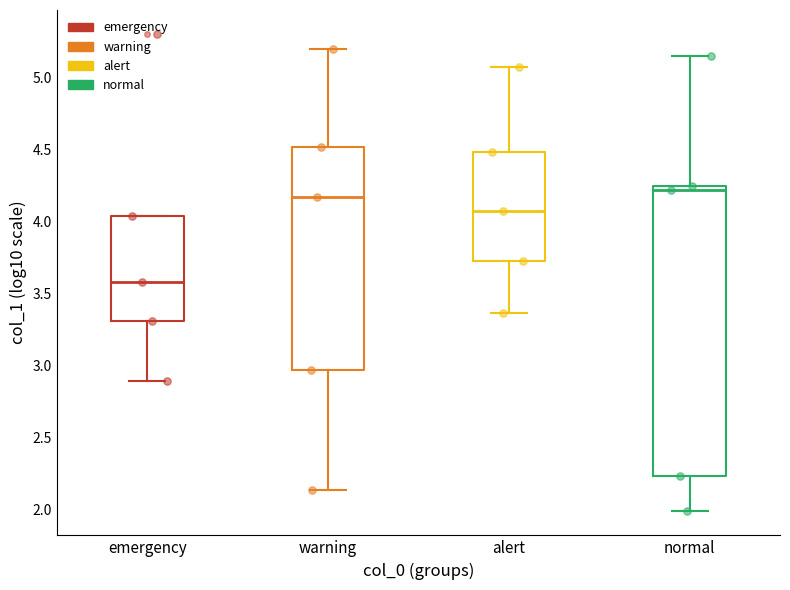

Where does the median line of the box for alert sit on the y-axis? The values are not printed on the chart, so give them approximately, as read against the axis.

4.05